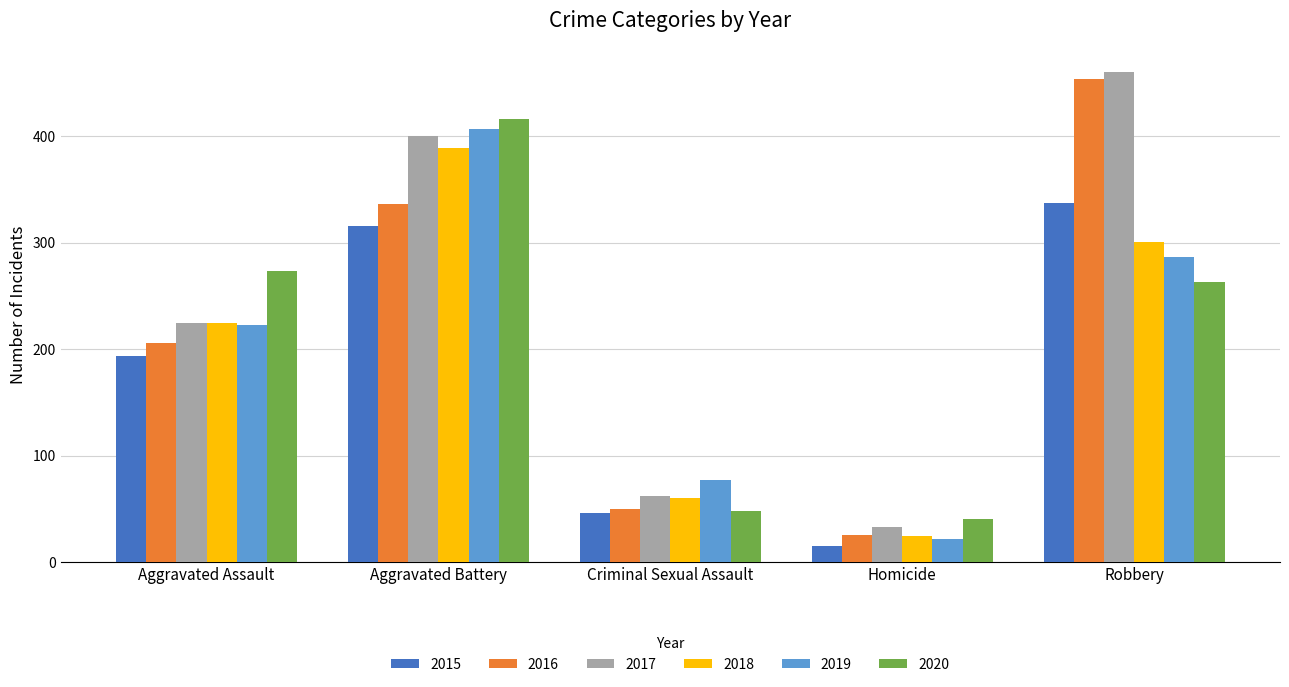

Which series has the widest spread of values?

2016